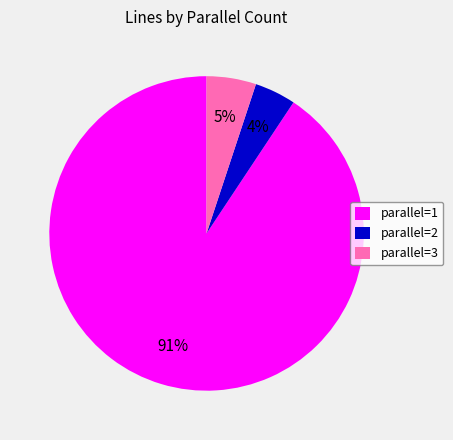

Count the number of slices in the pie.

3